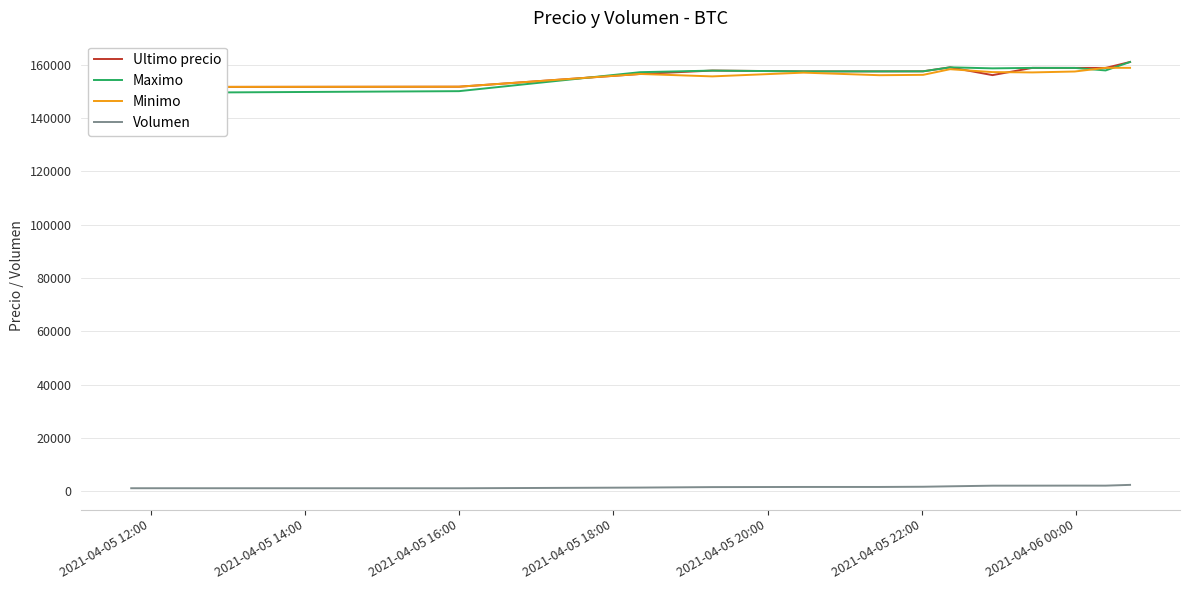

What is the maximum value for Volumen?

2380.6